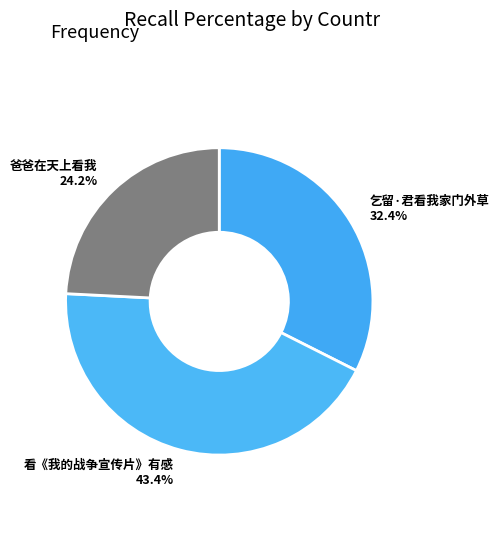

Which slice is the smallest?

爸爸在天上看我